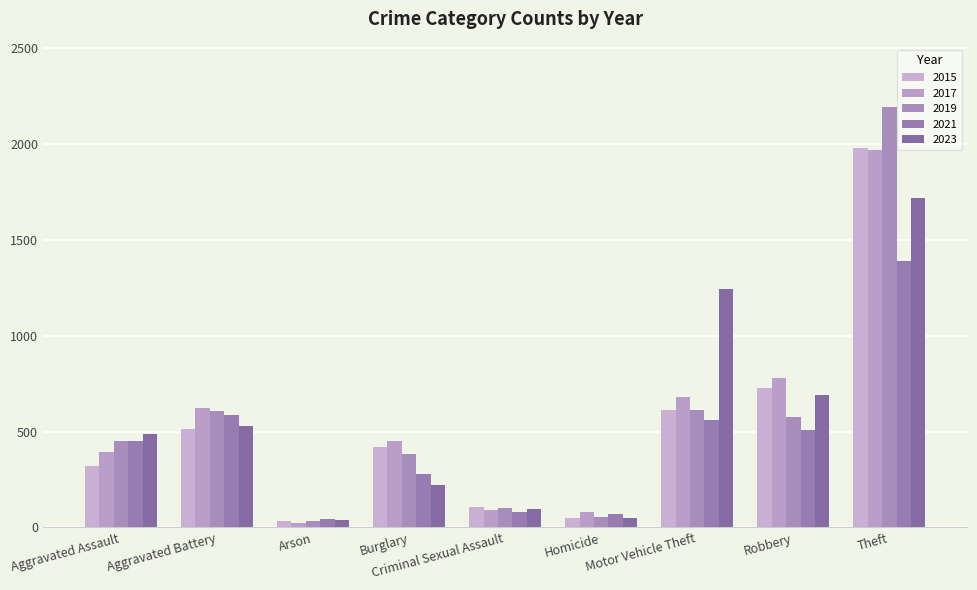

Rank the categories by 2021 value from highest to lowest.

Theft, Aggravated Battery, Motor Vehicle Theft, Robbery, Aggravated Assault, Burglary, Criminal Sexual Assault, Homicide, Arson